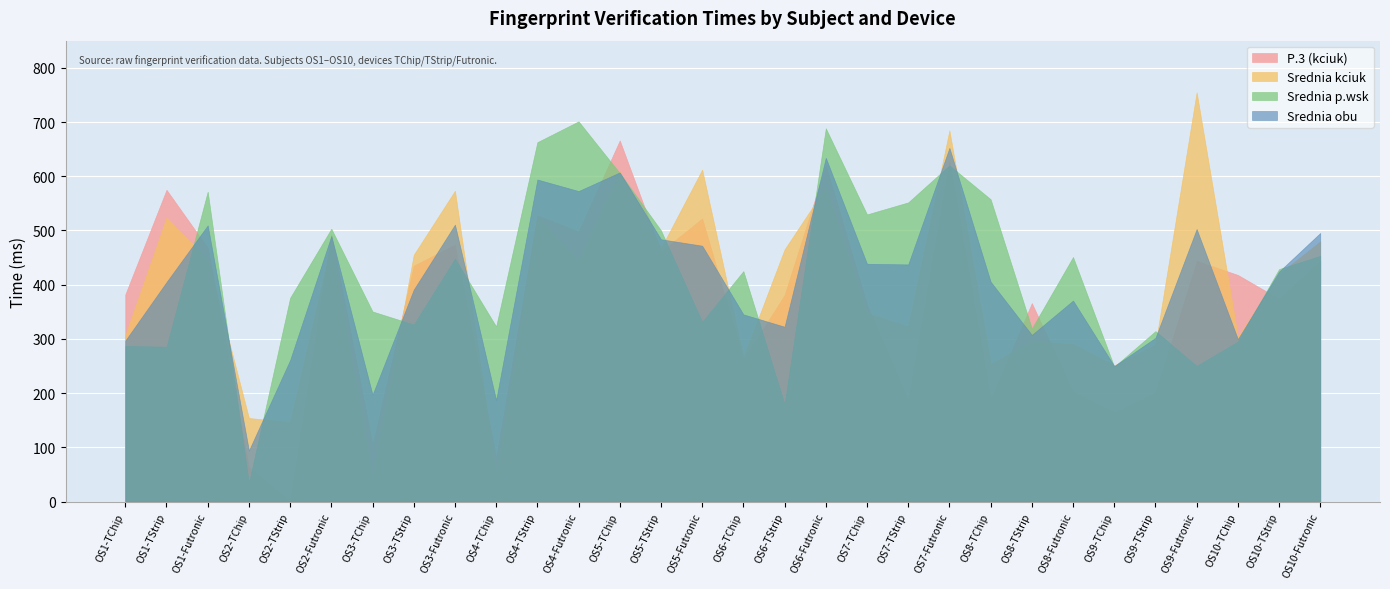

Which has a higher value, OS2-TStrip or OS8-Futronic?

OS8-Futronic